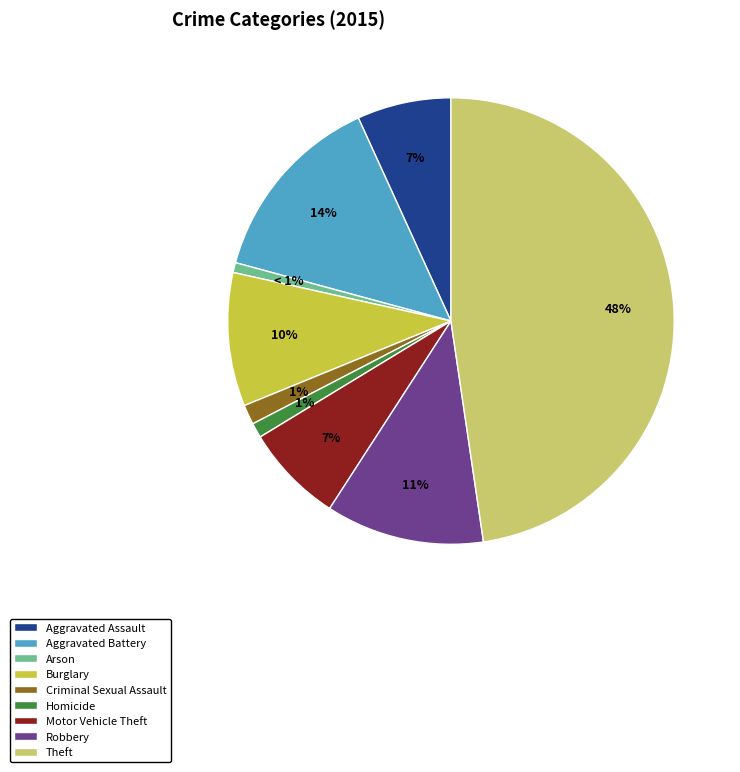

To the nearest percent, what percentage of the pie is Homicide?

1%